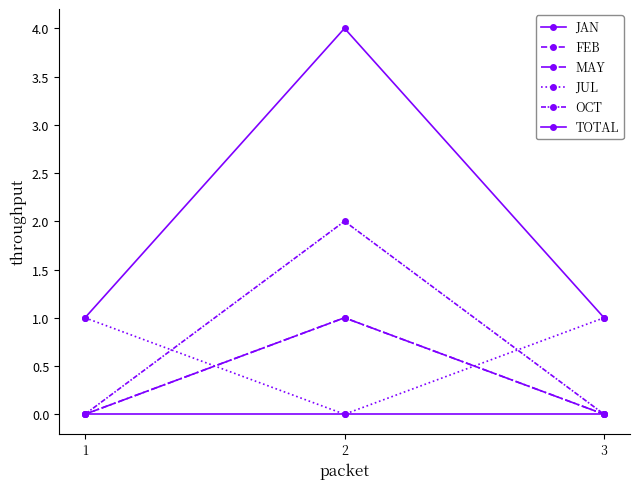

What is the total value across all series at 2?

8